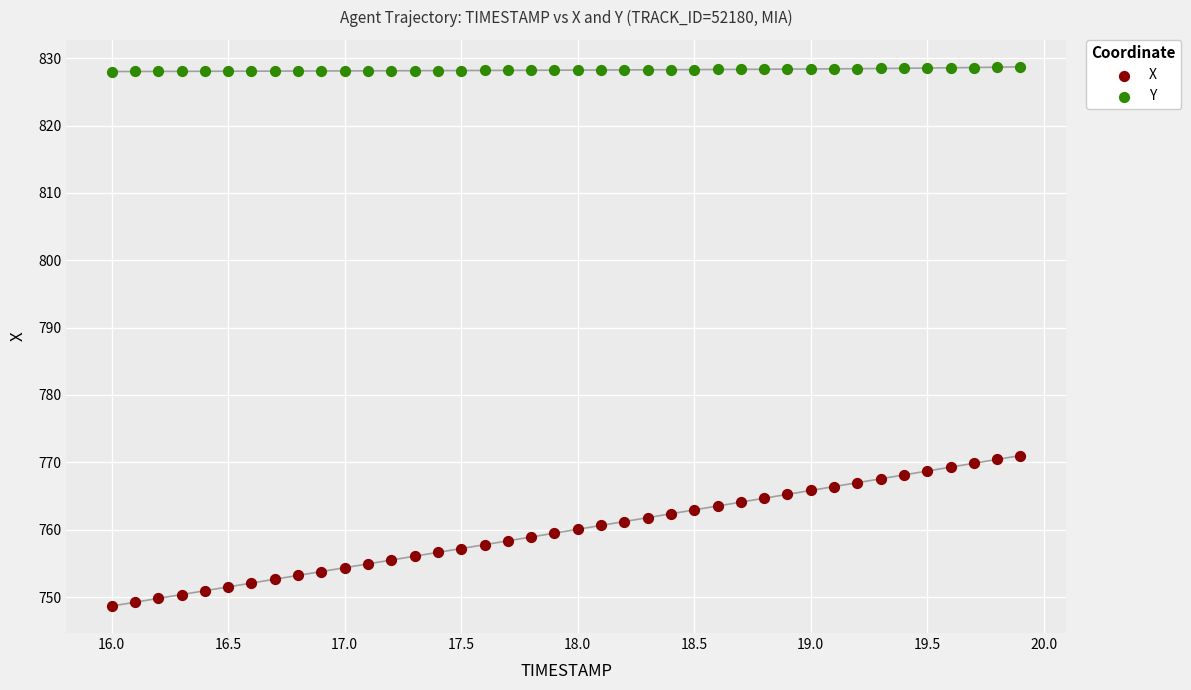

Which series contains the highest Y value?

Y